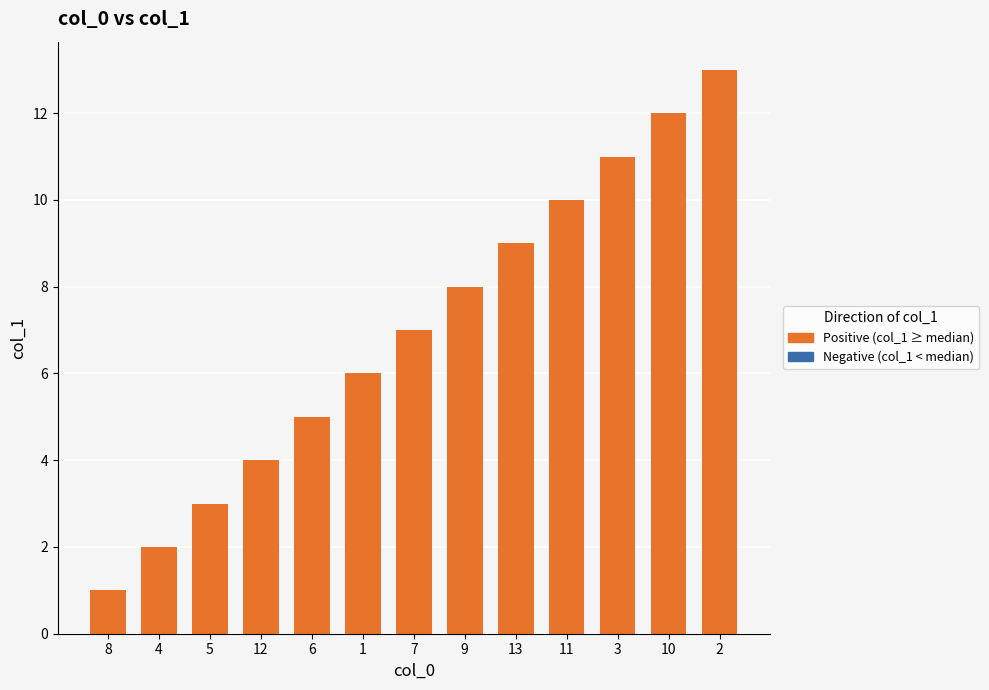

What is the label of the 2nd bar from the right?

10